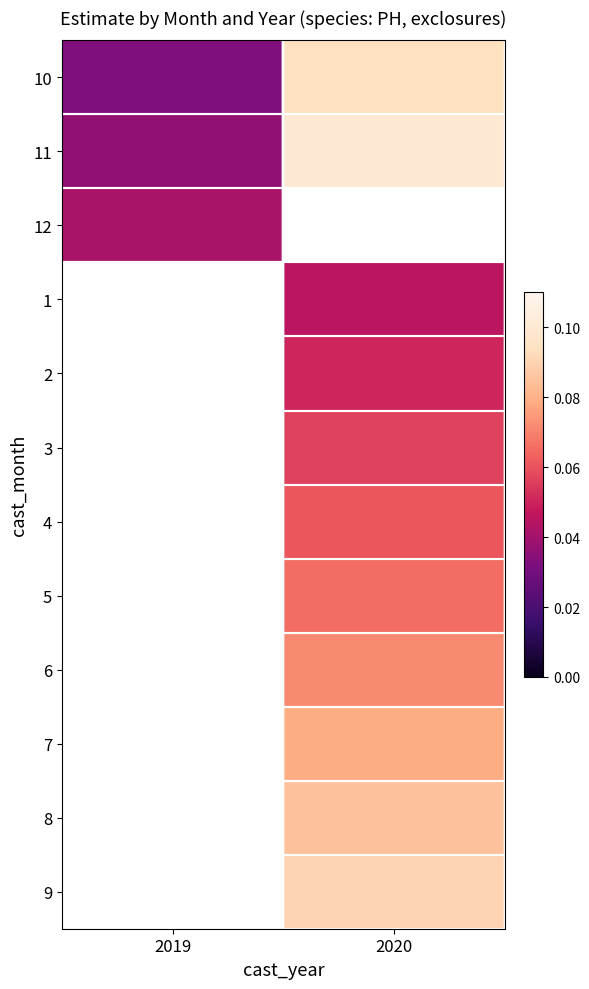

How many values in 7 are above zero?

1